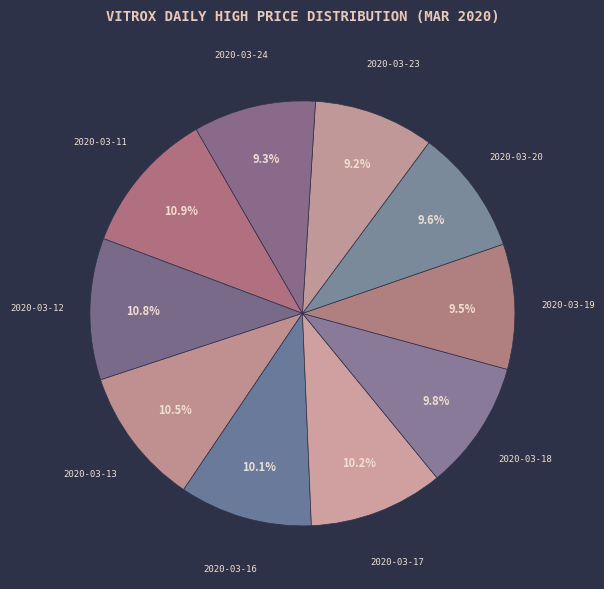

Which has a higher value, 2020-03-11 or 2020-03-24?

2020-03-11